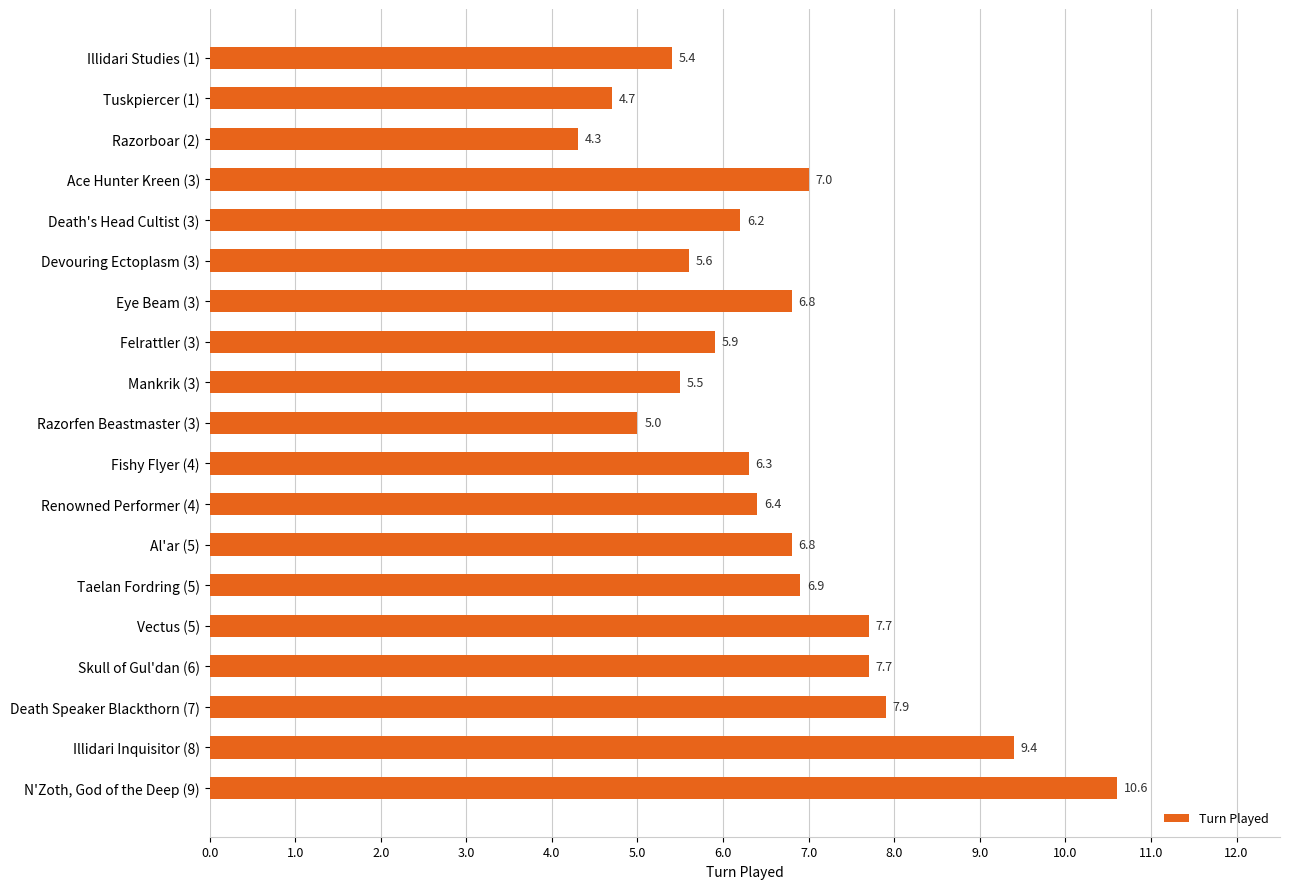

What is the value of the 2nd bar from the top?

4.7